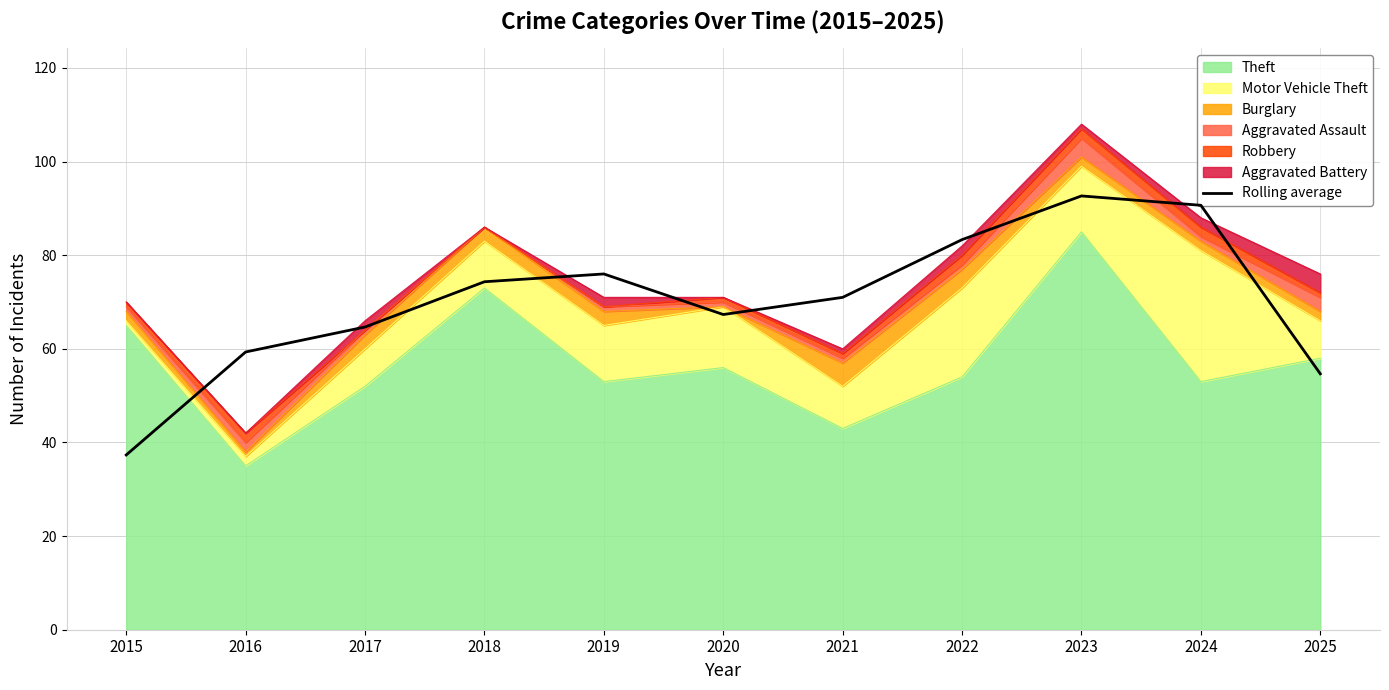

Is it true that the value at 2018 is 19.9?

False